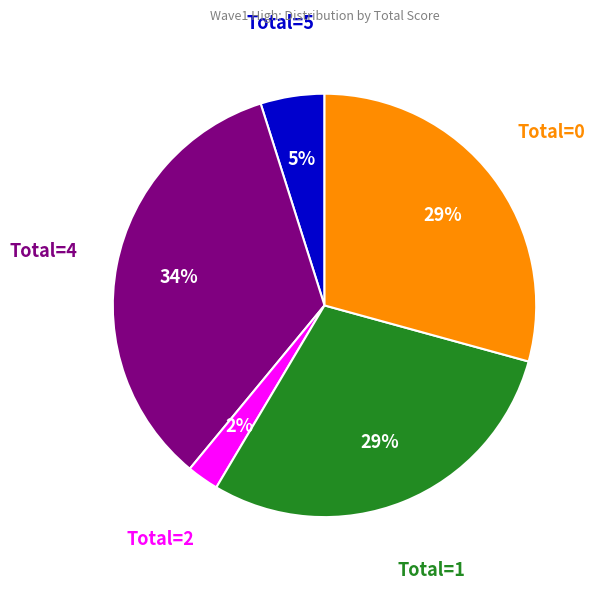

To the nearest percent, what is the difference between the largest and smallest slice percentages?

32%